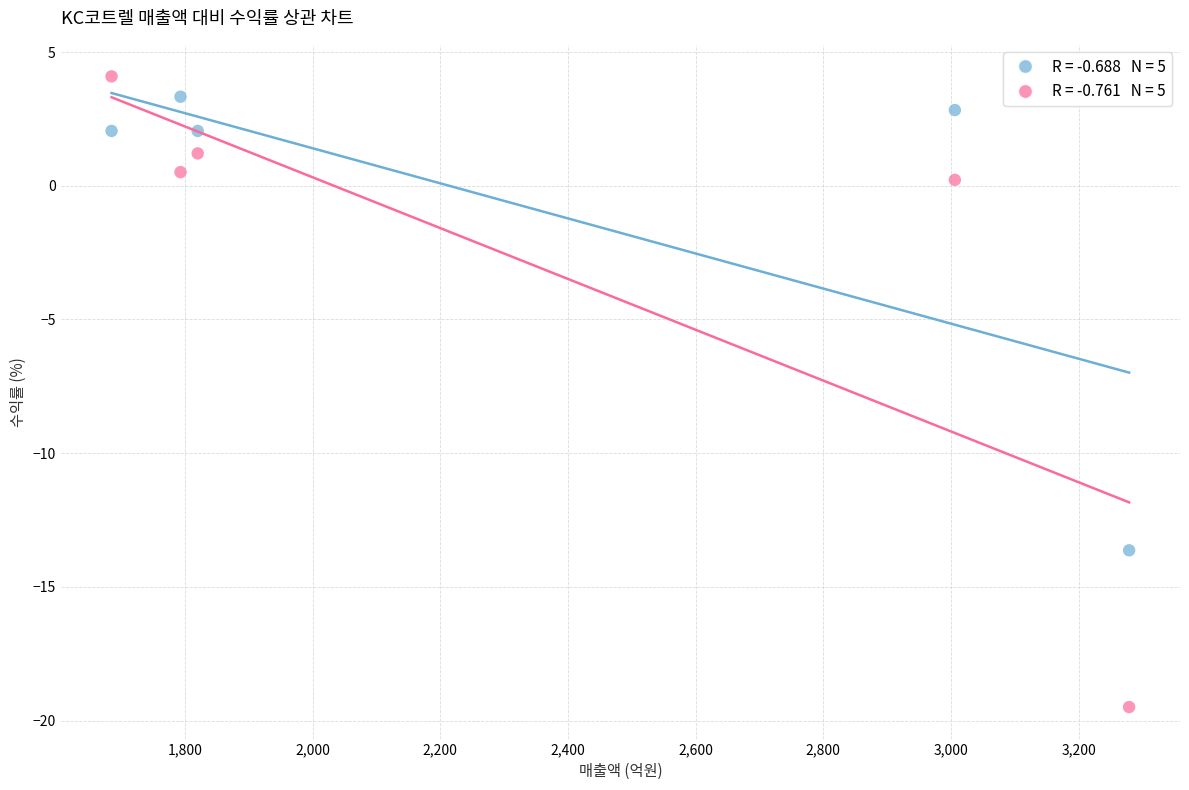

Across all series, what Y value is closest to -7?

-13.6